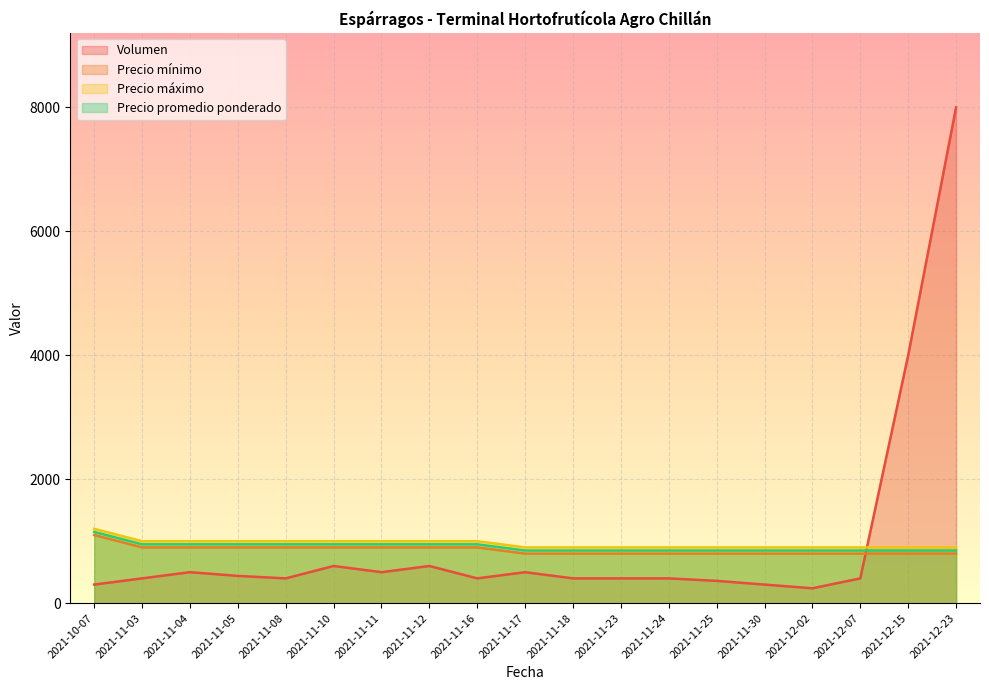

At which category is the sum across all series the highest?

2021-12-23